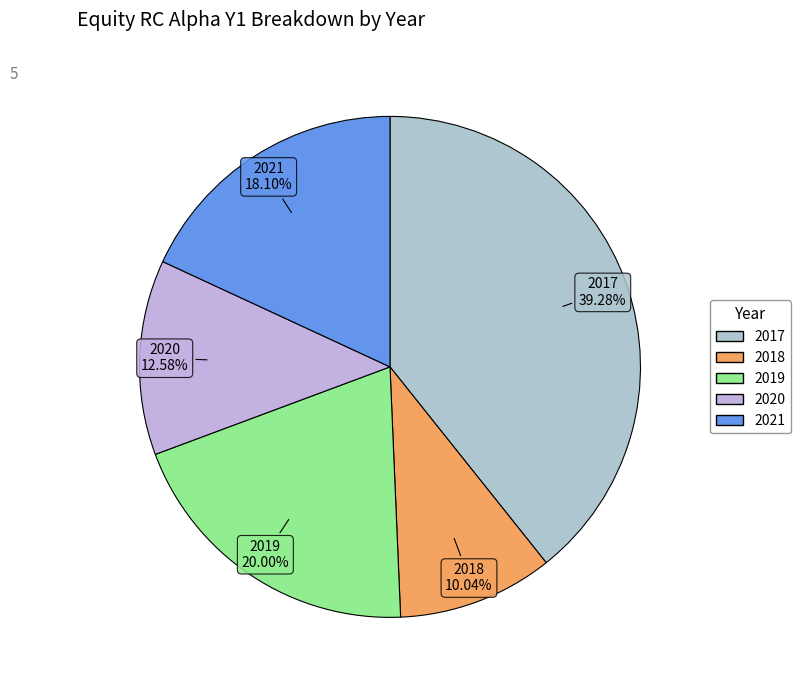

Is 2019 the majority of the pie?

No